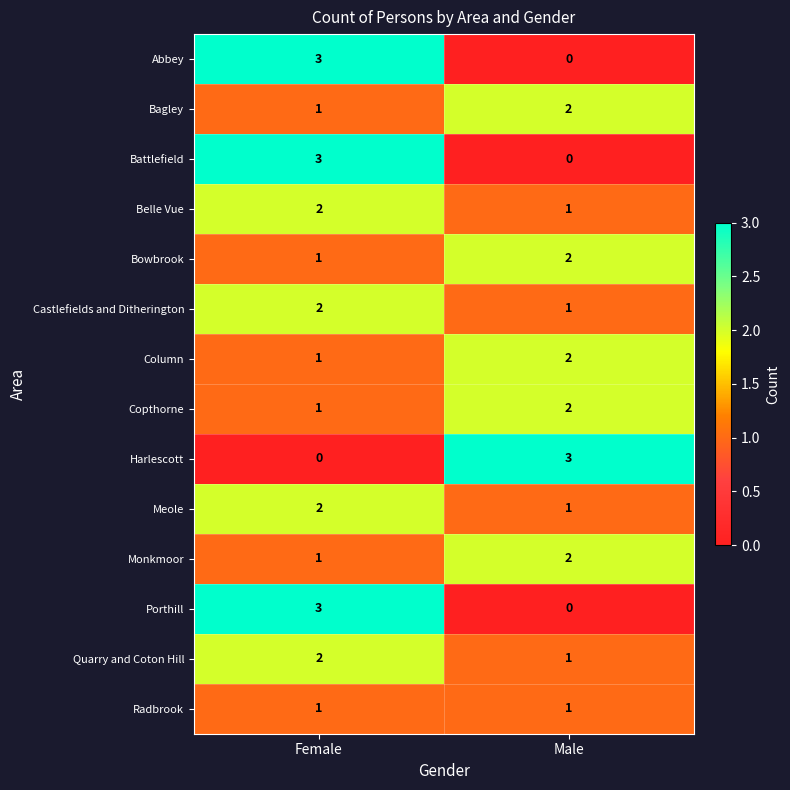

At which label does Monkmoor reach its peak?

Male